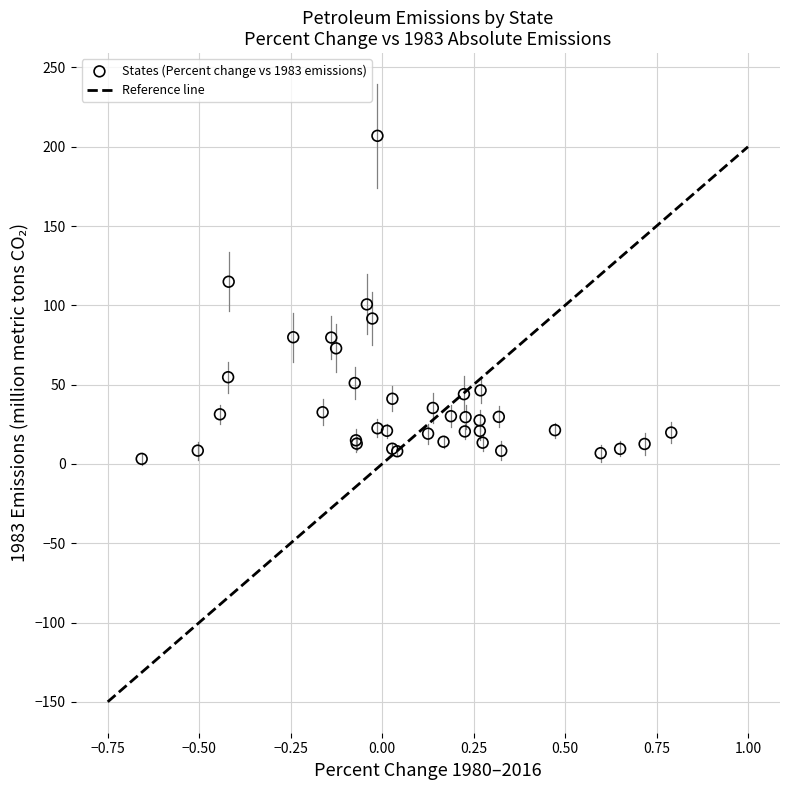

What Y value in the scatter plot is closest to 105?

100.6